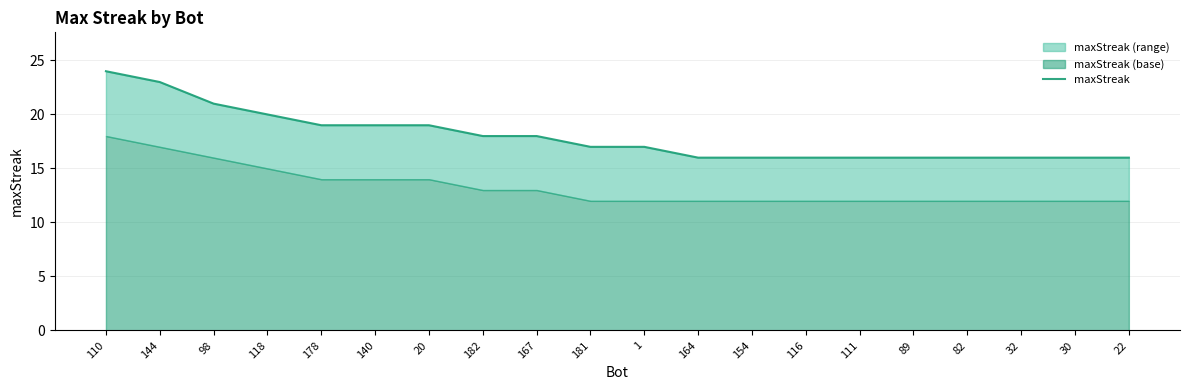

How many values exceed 17?

9